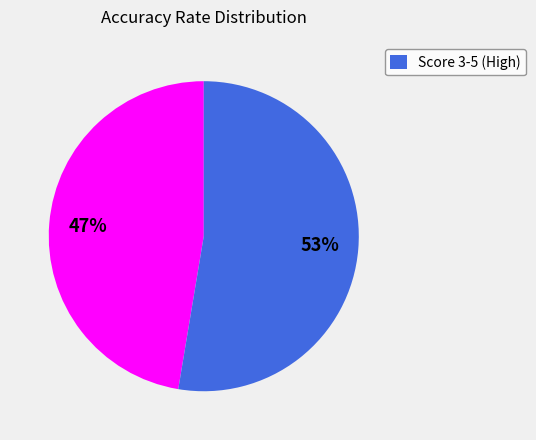

To the nearest percent, what is the average slice percentage?

50%